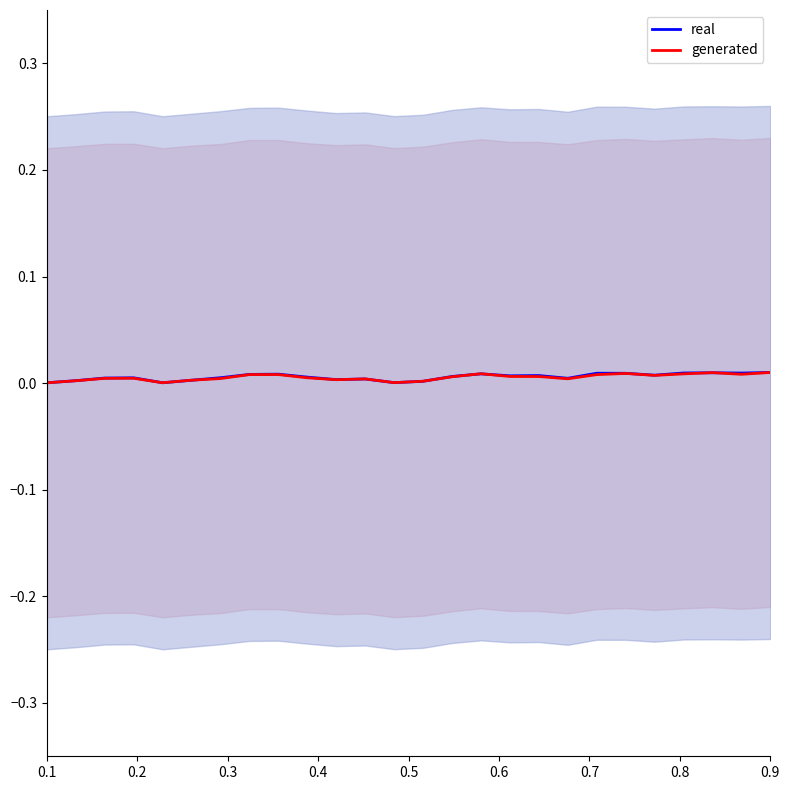

At which label does generated reach its peak?

0.9